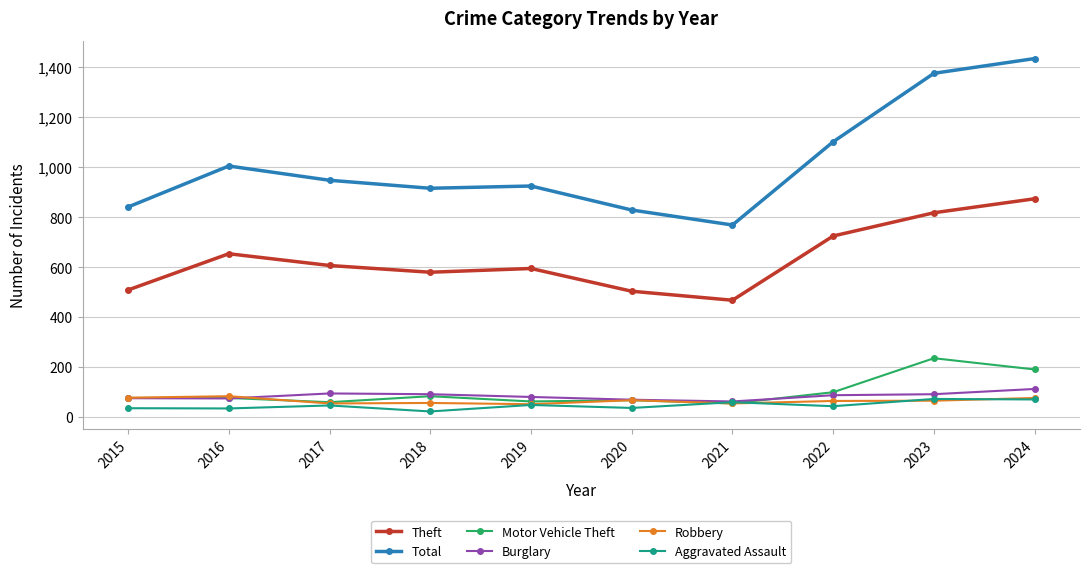

How many values in the Theft series are below 607?

5